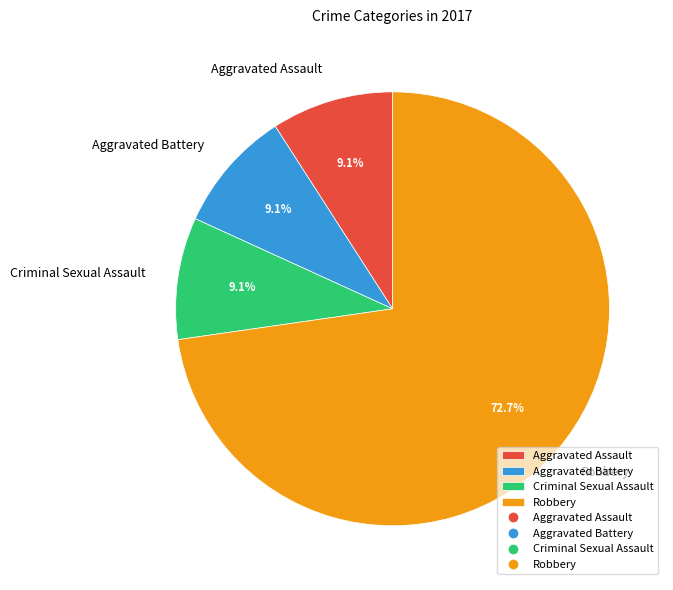

Do Criminal Sexual Assault and Aggravated Assault together represent more than half of the pie?

No